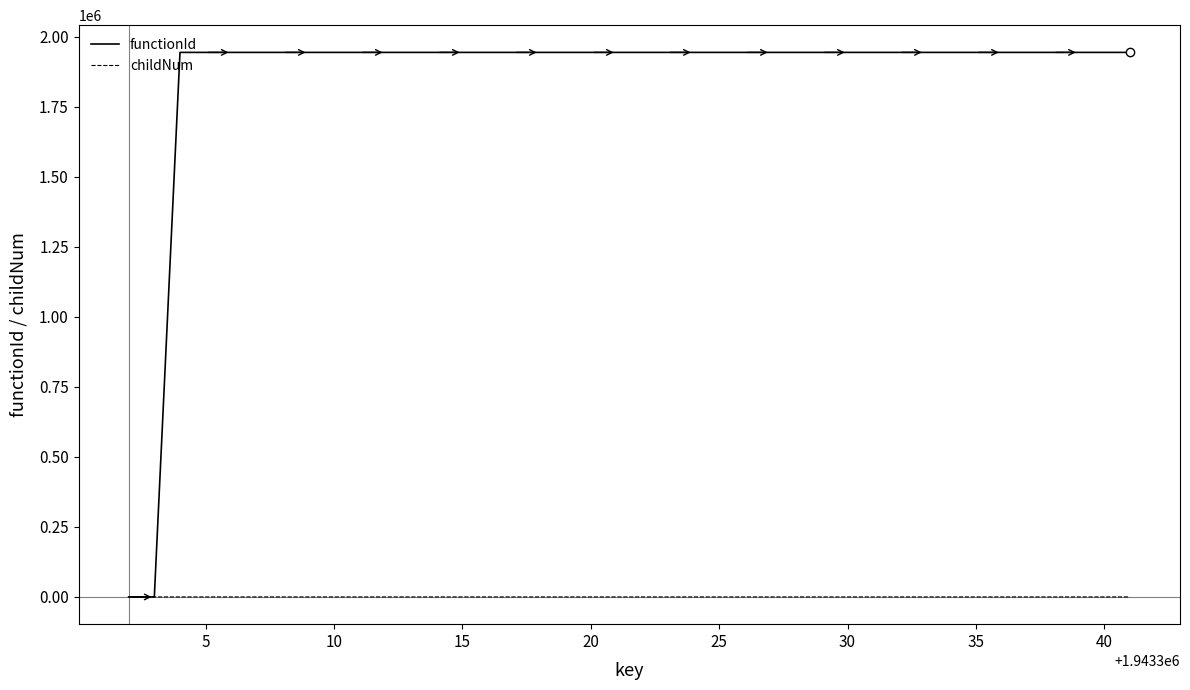

Which series has the largest range (max minus min)?

functionId